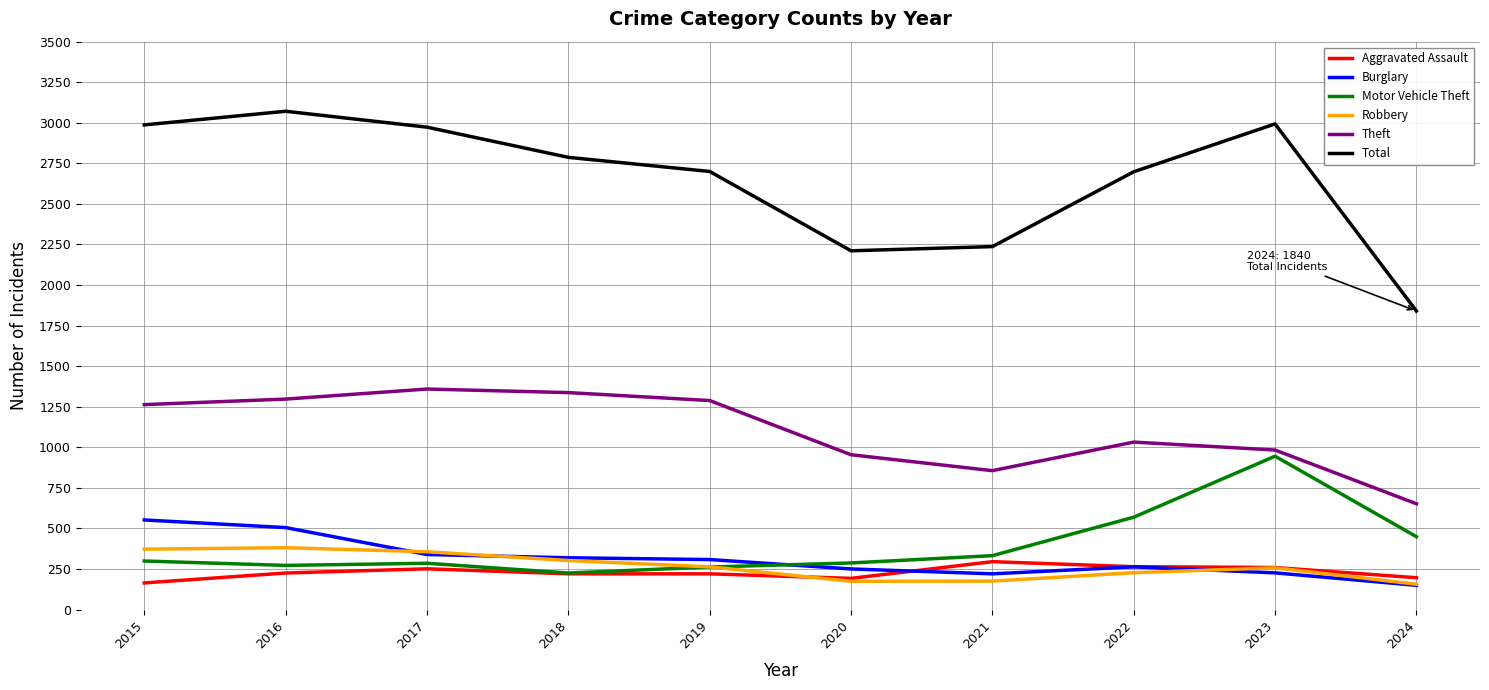

The Total series shows 2237 at 2021. True or false?

True